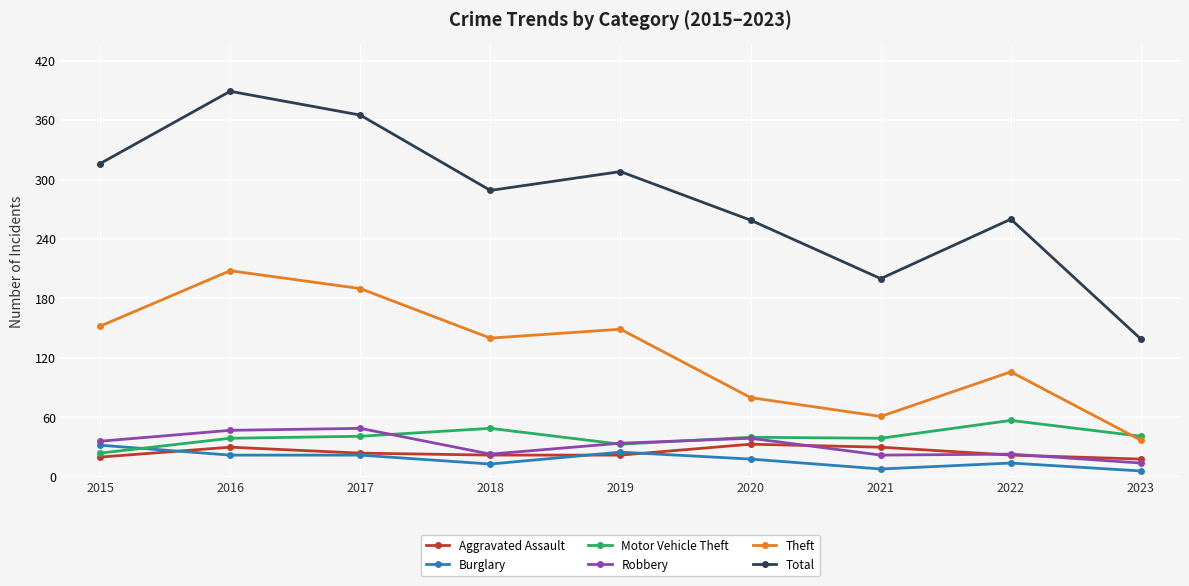

What is the value of the Theft point at the 5th from the left?

149